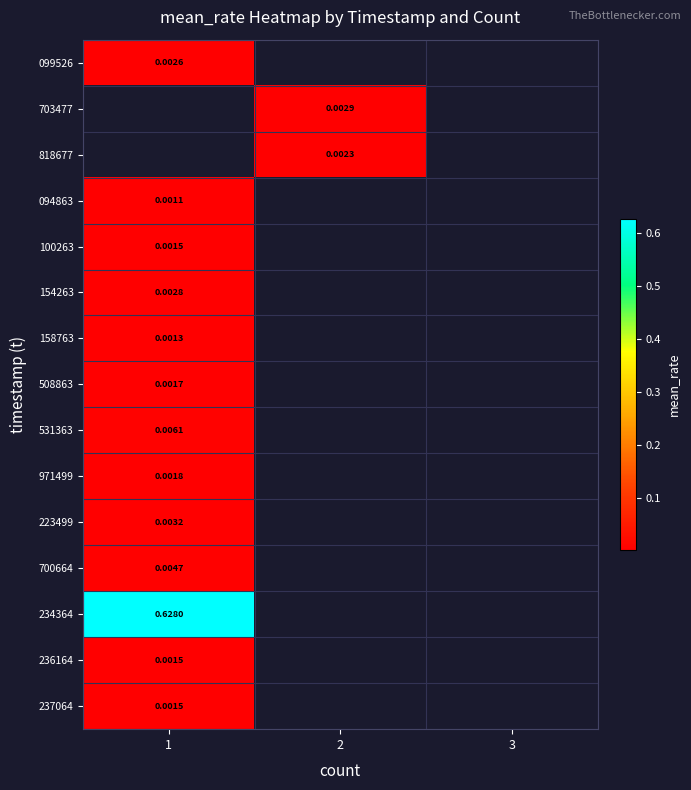

What is the difference between the highest and lowest values at 1?

0.6